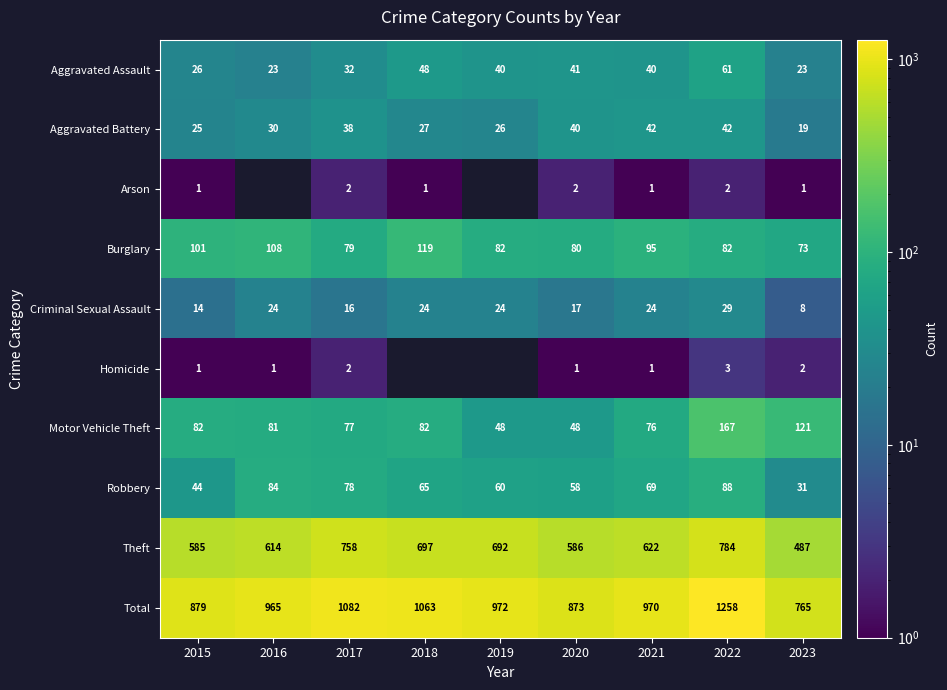

At how many categories does at least one series exceed 74?

9